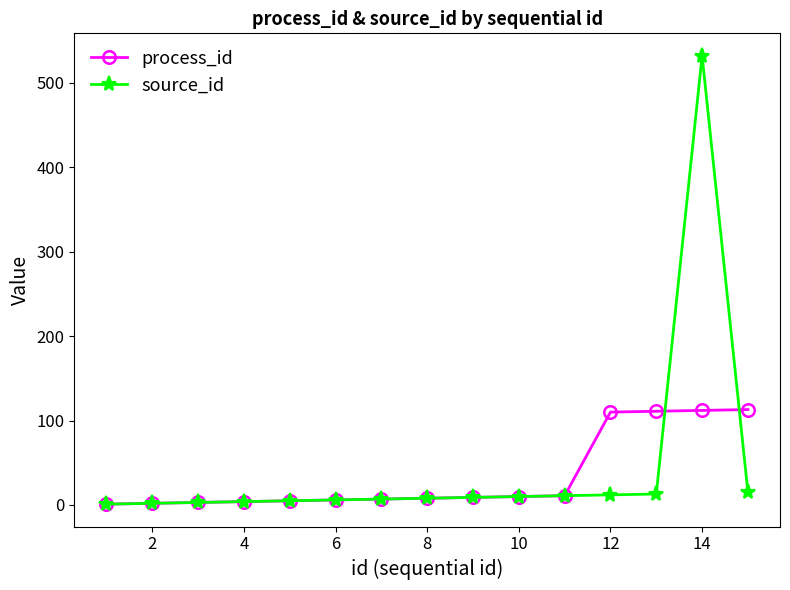

Count the number of data series in this chart.

2